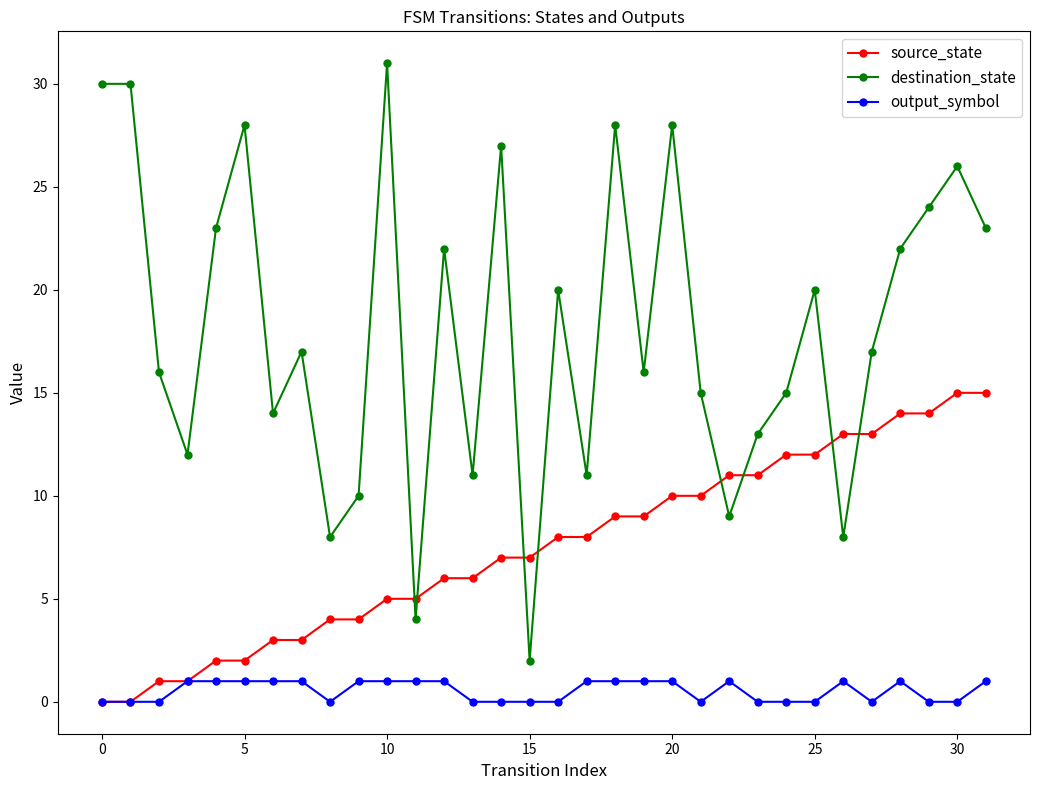

How many data points does each series have?

32